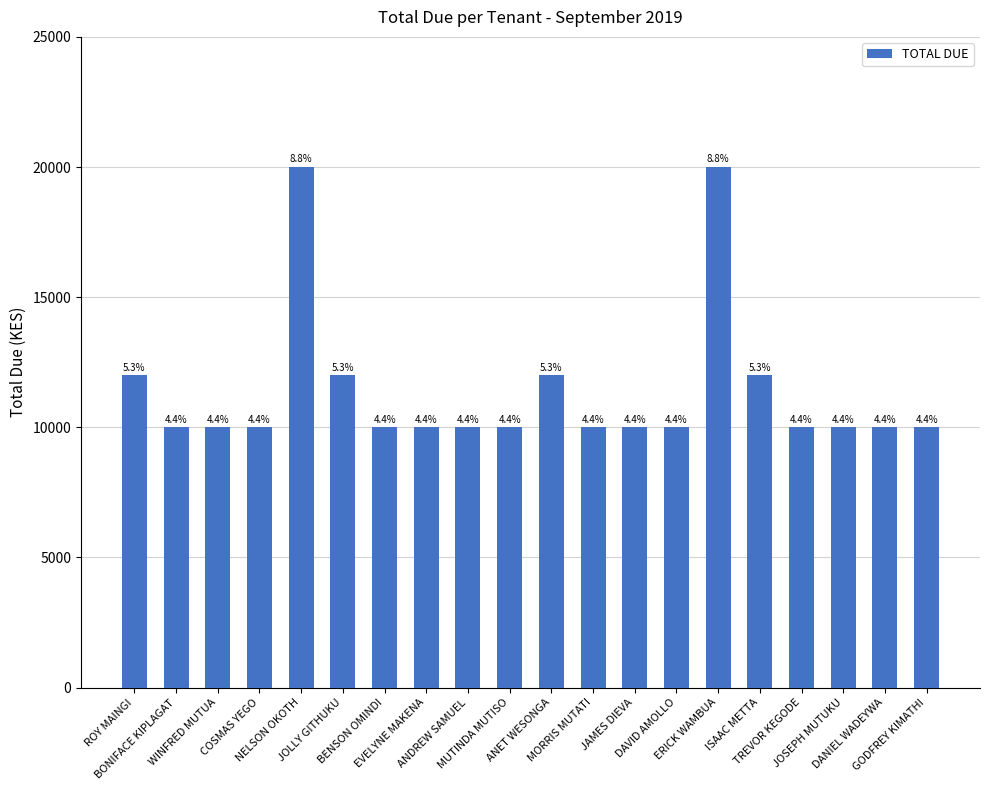

What is the smallest value displayed?

10000